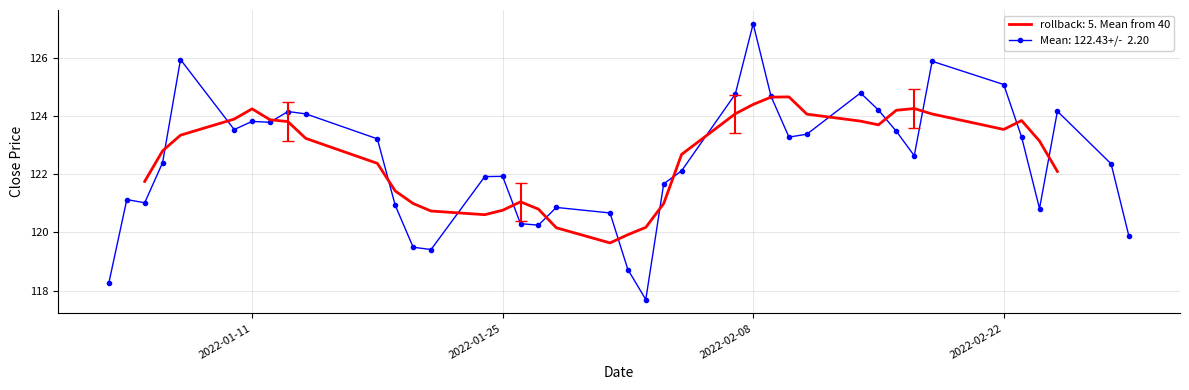

What is the maximum value shown in the chart?

127.2